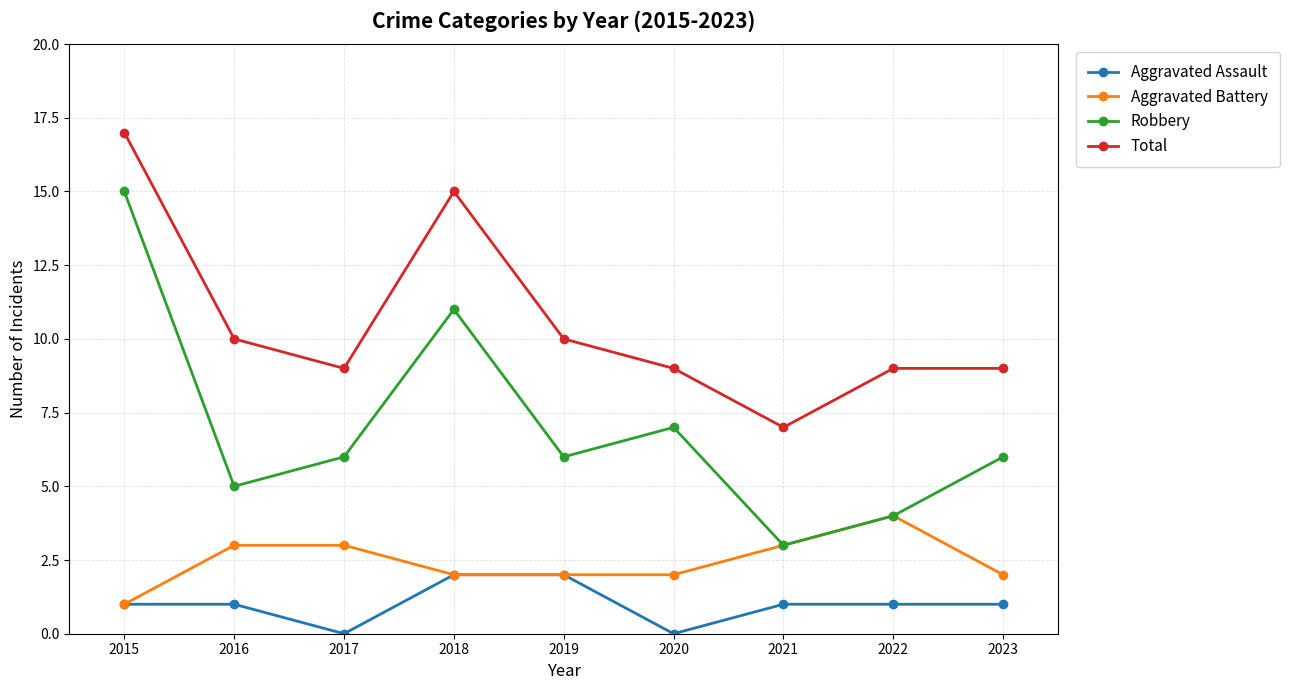

What is the spread (max minus min) of values at 2019?

8